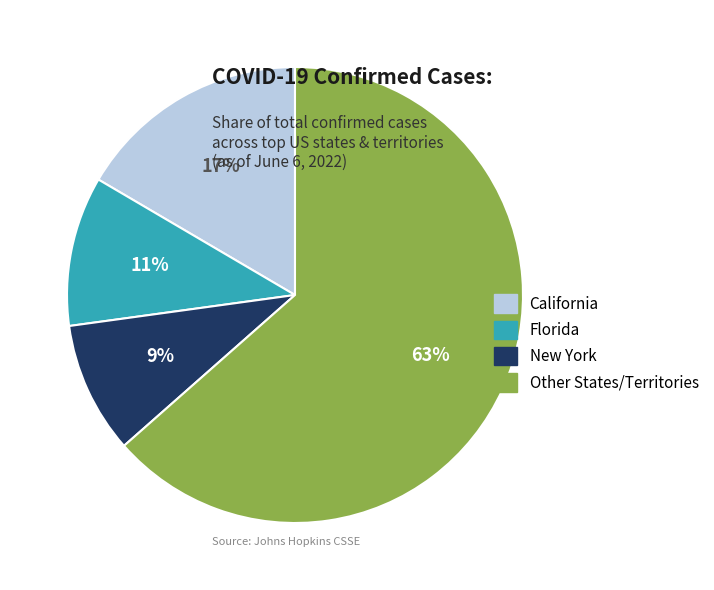

Rank the categories by value from lowest to highest.

New York, Florida, California, Other States/Territories